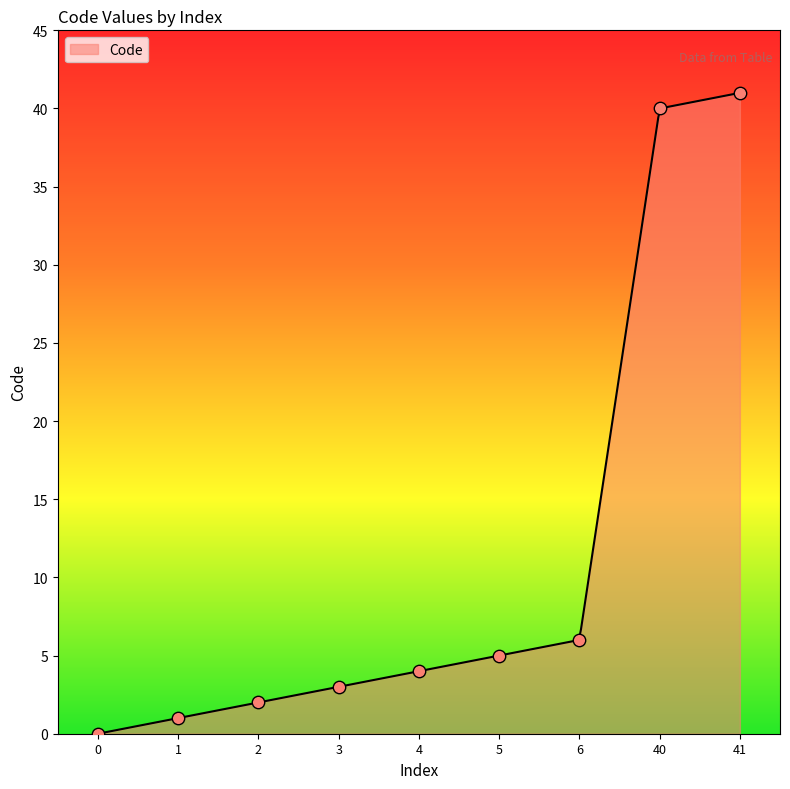

What is the change in value from 4 to 5?

+1